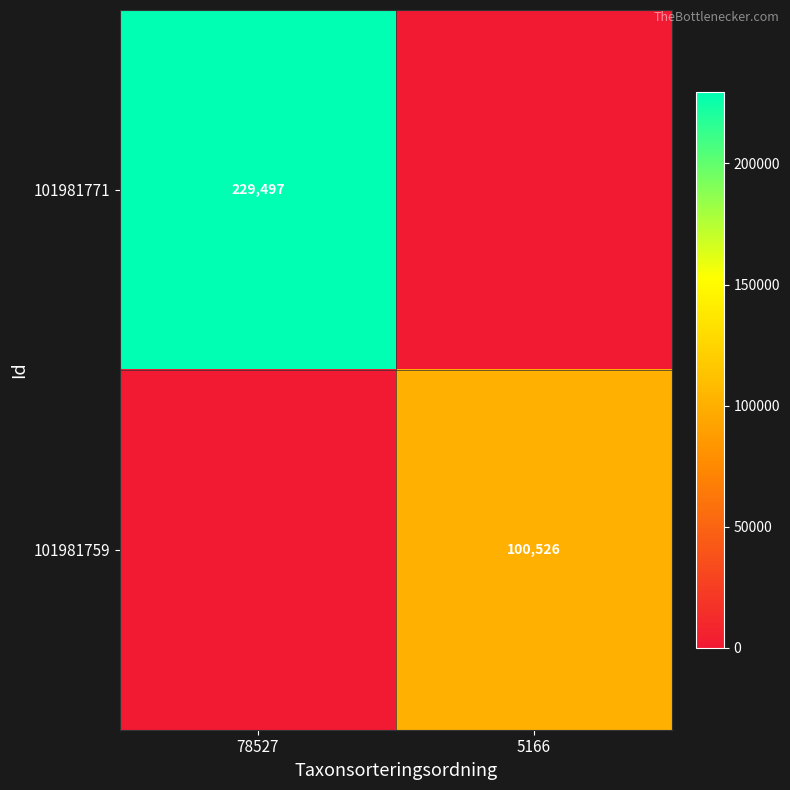

Is the value of 101981759 at 5166 greater than the value of 101981771 at 78527?

No